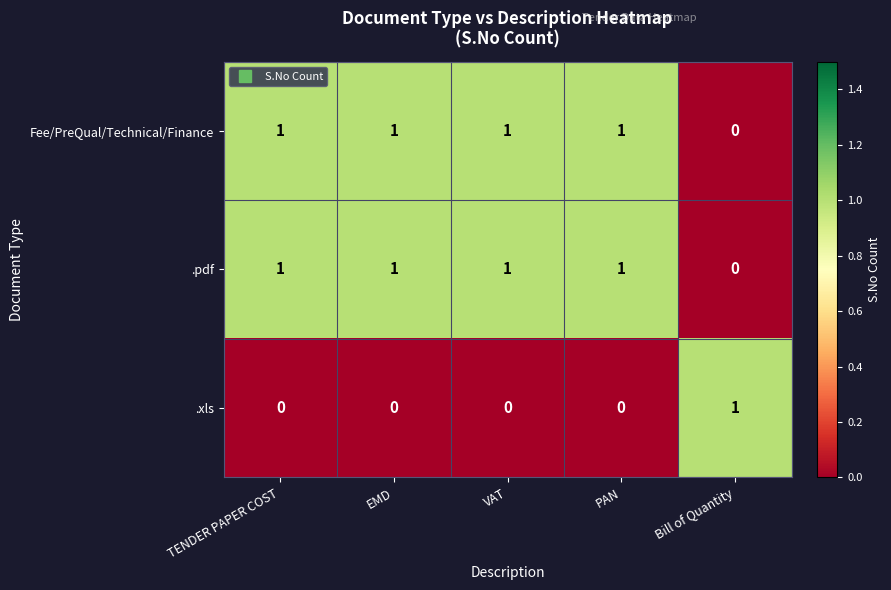

True or false: .xls has a value of 1 at EMD.

False